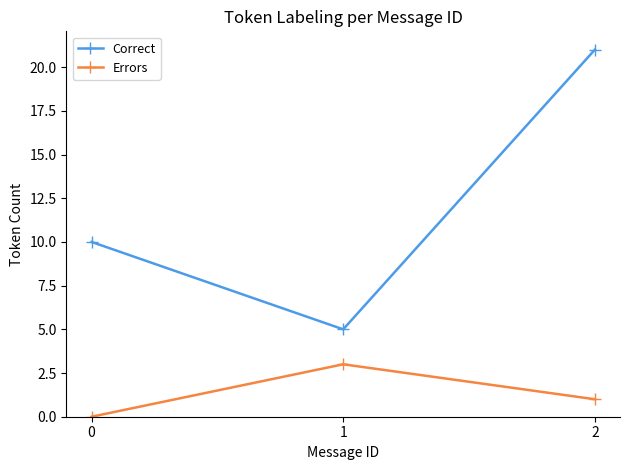

The Correct series shows 30 at 2. True or false?

False